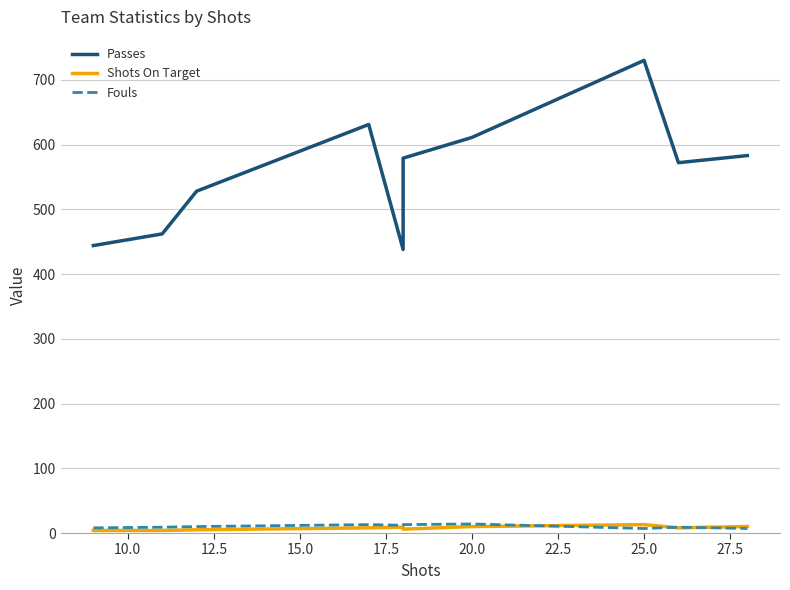

At how many categories does at least one series exceed 402?

10